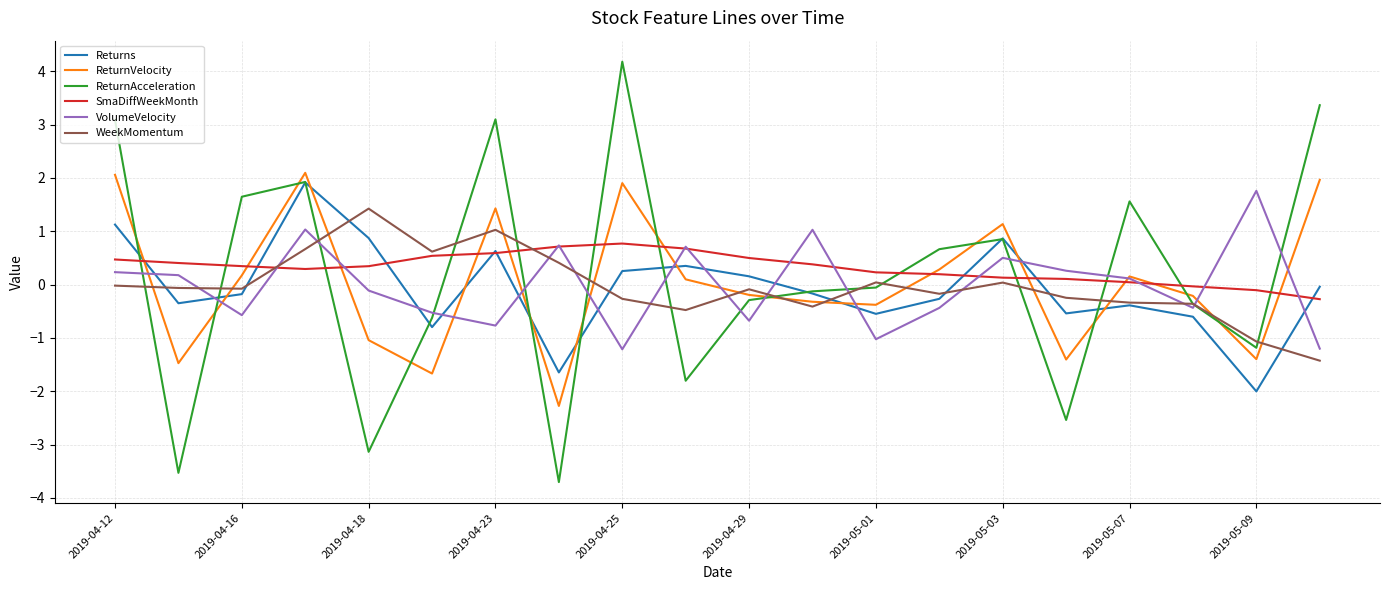

What is the highest value of the ReturnVelocity series?

2.1